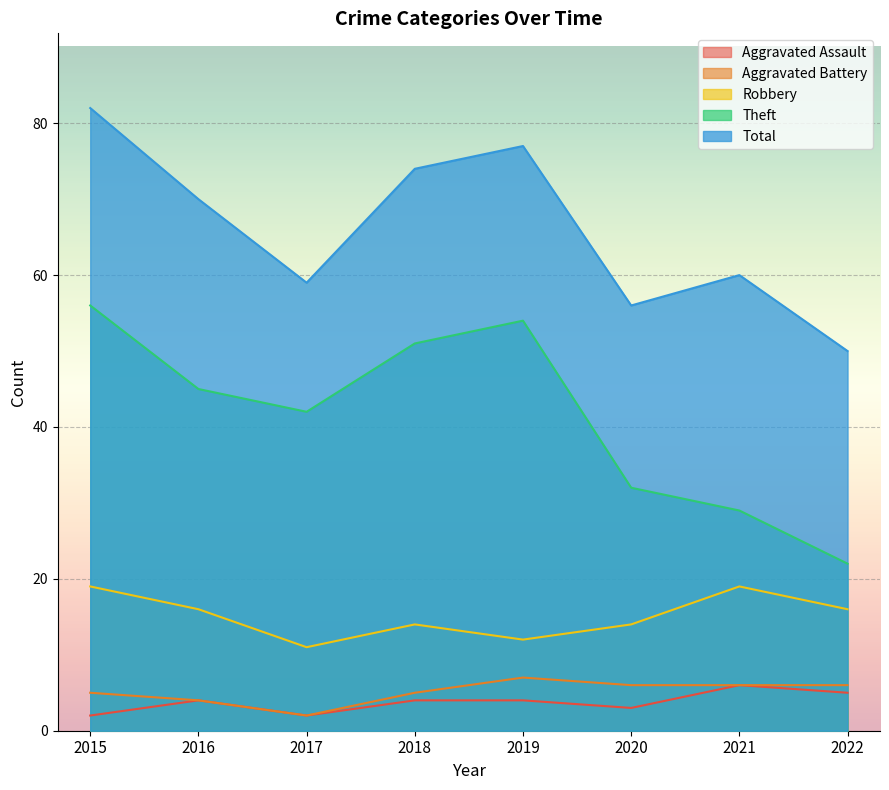

Count the Robbery values in the range 14 to 19.

6